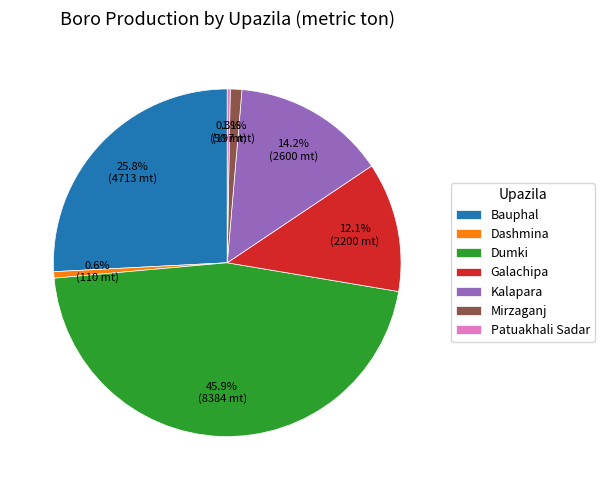

Combined, do Bauphal and Dumki account for over 50%?

Yes